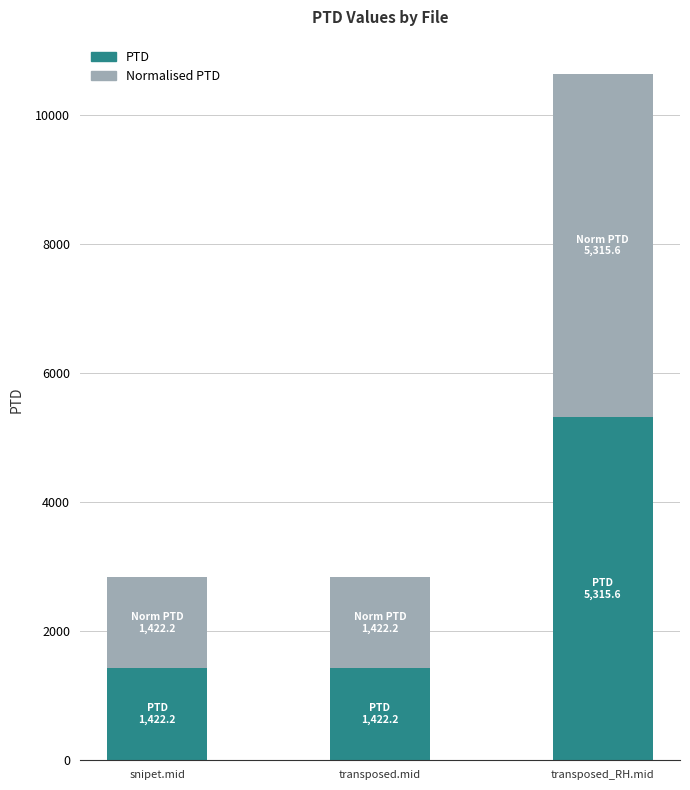

What are all the series names shown in the legend?

PTD, Normalised PTD